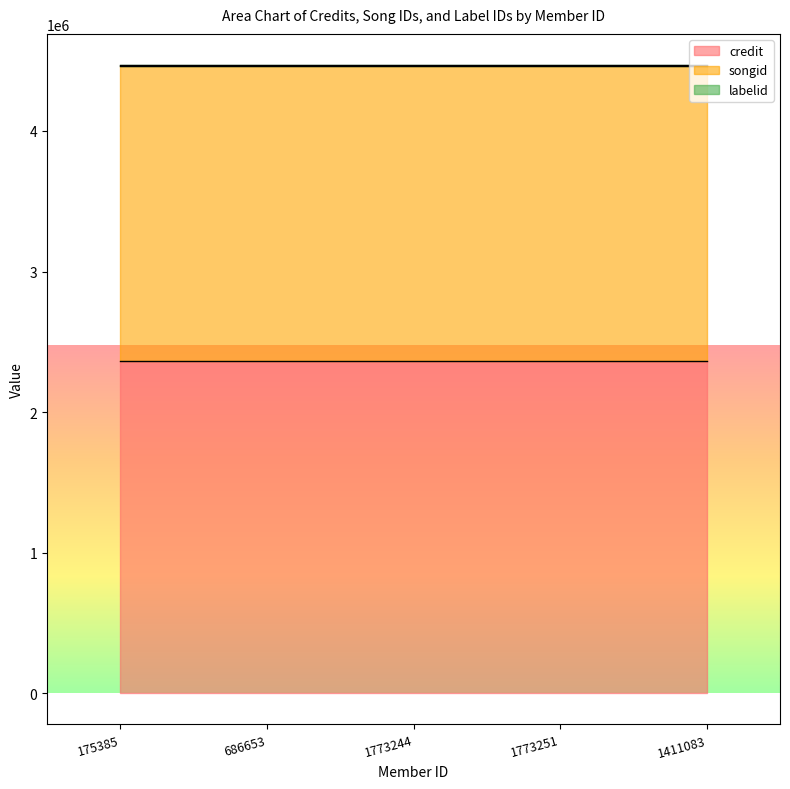

What is the value of the songid point at the 4th from the left?

2103367